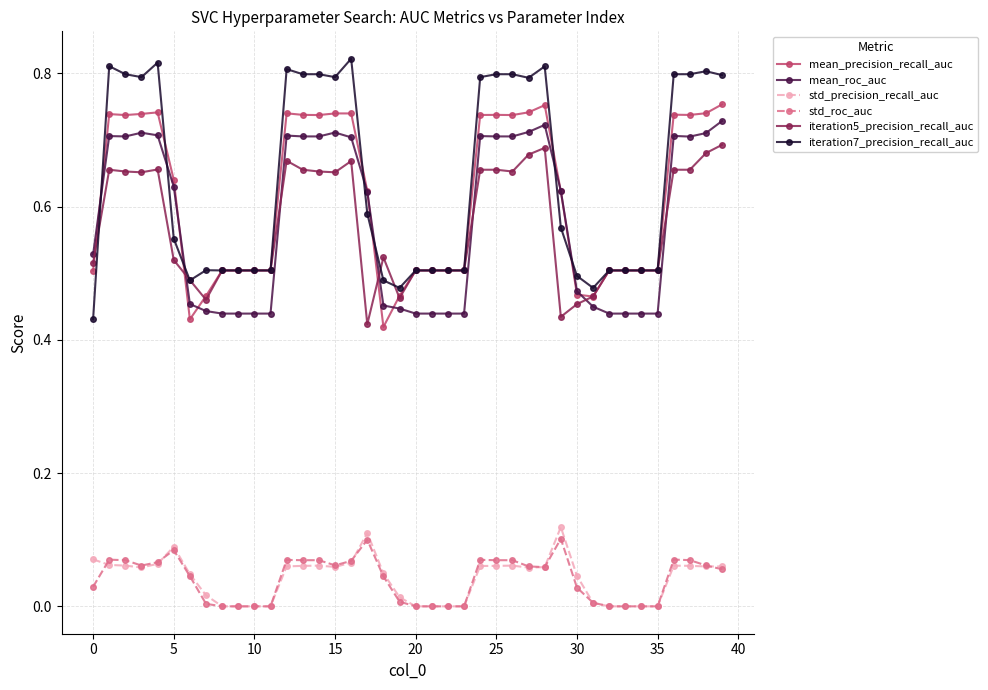

List the series in order of their peak value, highest first.

iteration7_precision_recall_auc, mean_precision_recall_auc, mean_roc_auc, iteration5_precision_recall_auc, std_precision_recall_auc, std_roc_auc